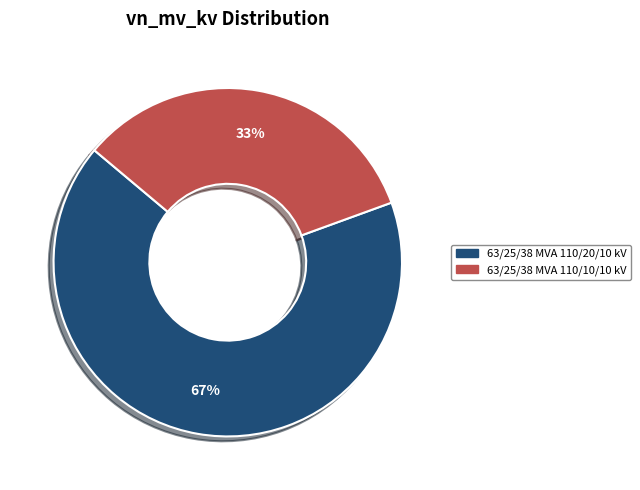

To the nearest percent, what is the average slice percentage?

50%